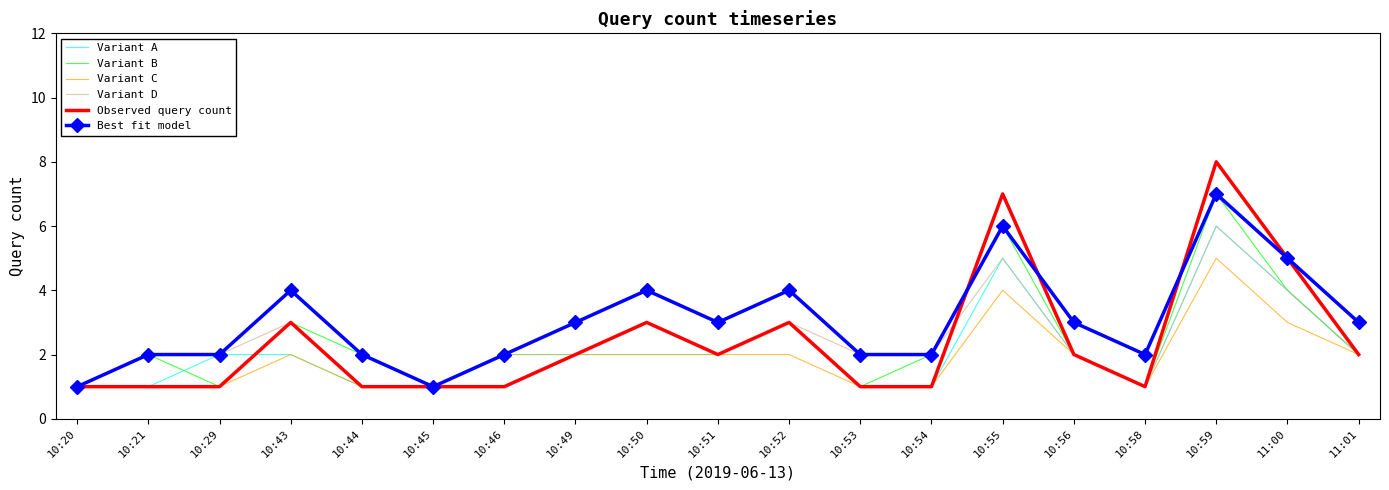

What is the sum of all Variant D values?

46